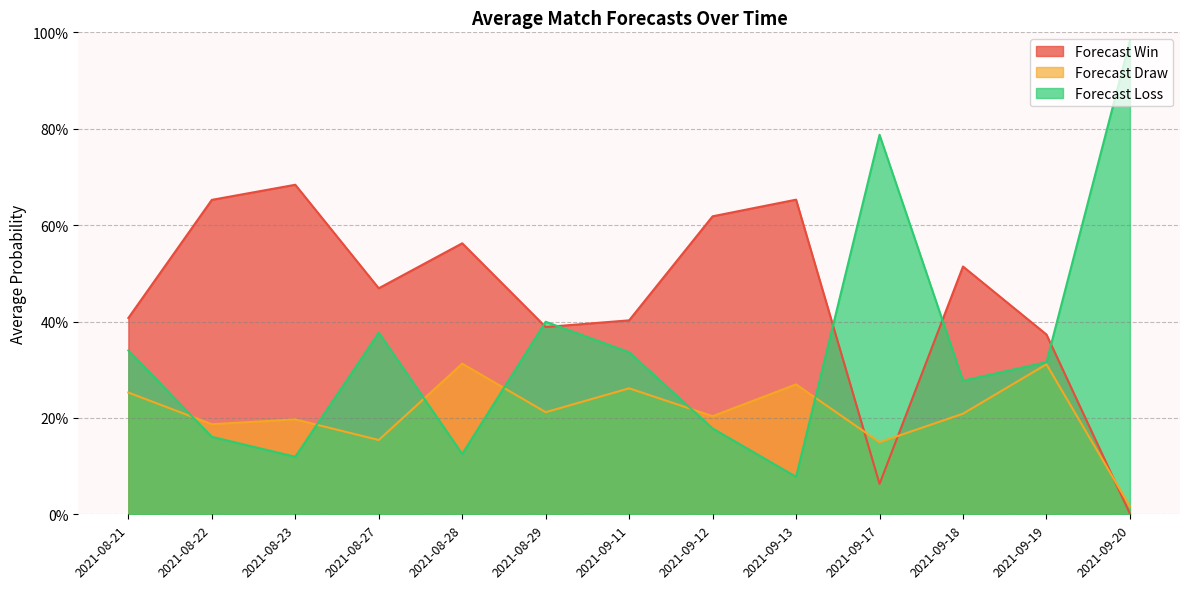

At how many categories does at least one series exceed 0?

13